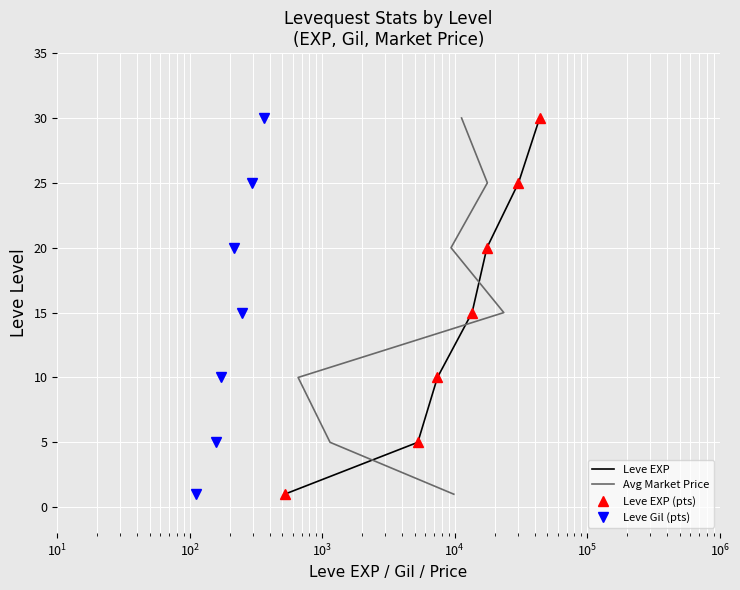

True or false: Leve Gil (pts) and Leve EXP intersect in this chart.

False